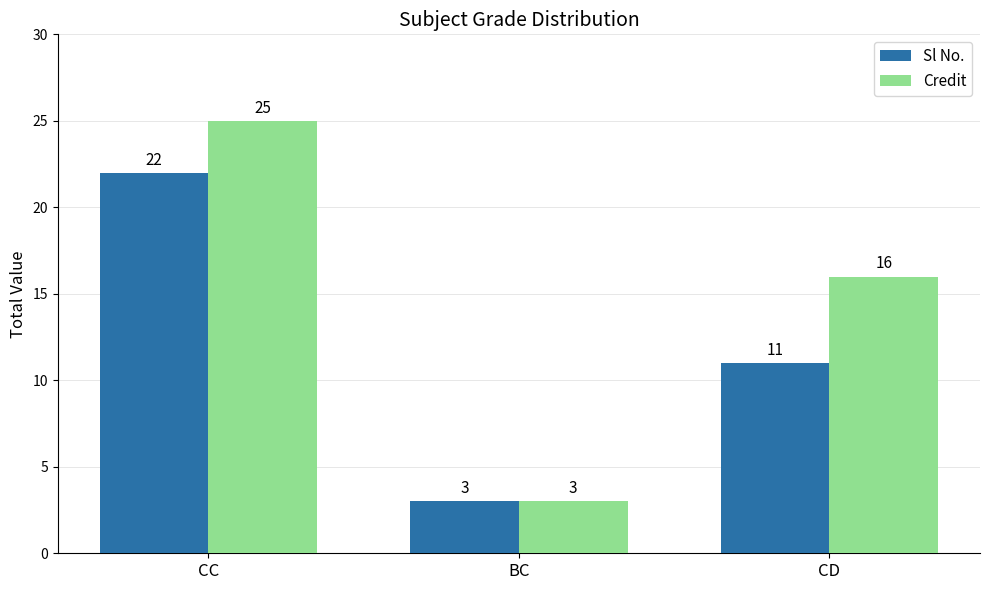

Reading left to right, transcribe all the data shown in this chart.

Sl No.: CC=22	BC=3	CD=11
Credit: CC=25	BC=3	CD=16